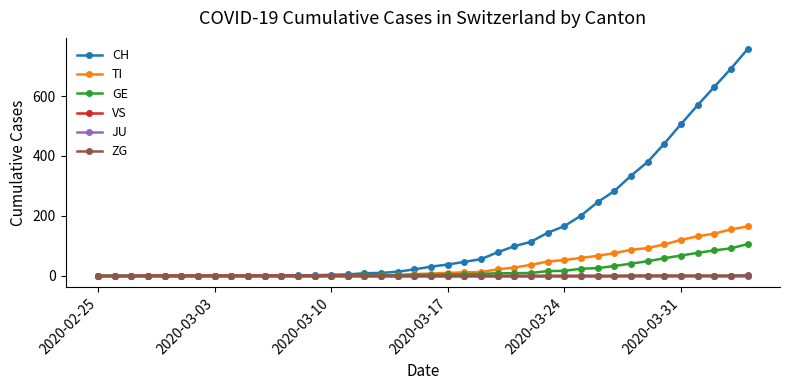

Which series has the largest total across all categories?

CH